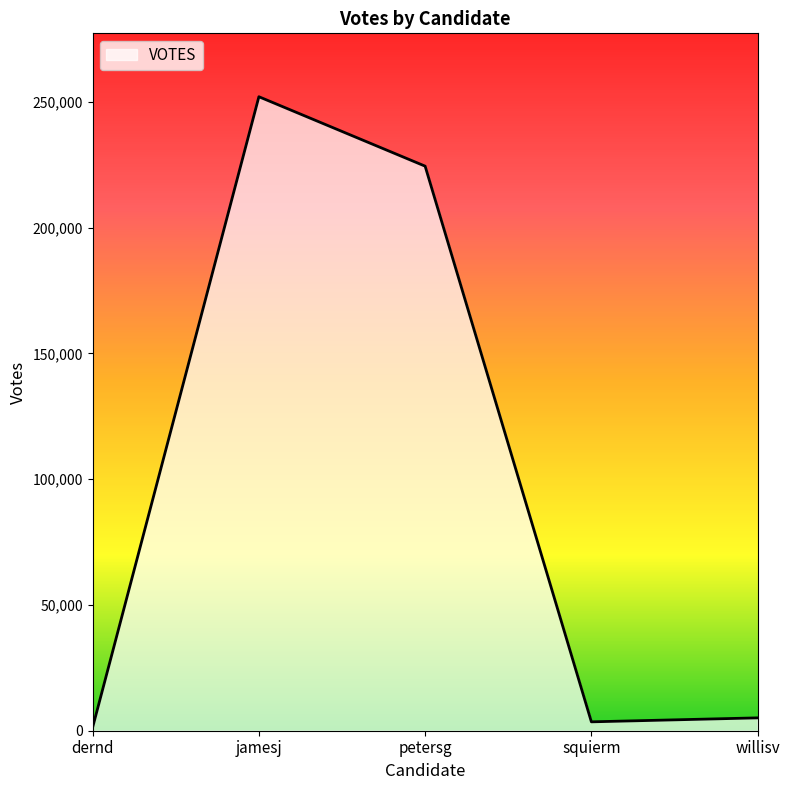

What is the change in value from dernd to squierm?

+2198